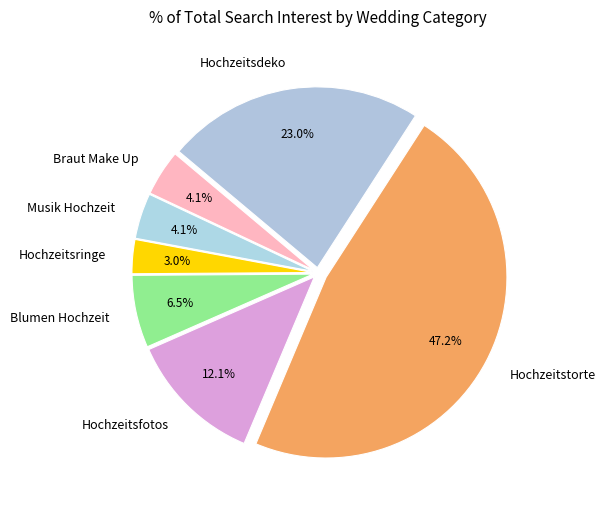

Does Hochzeitsdeko account for over 50% of the chart?

No